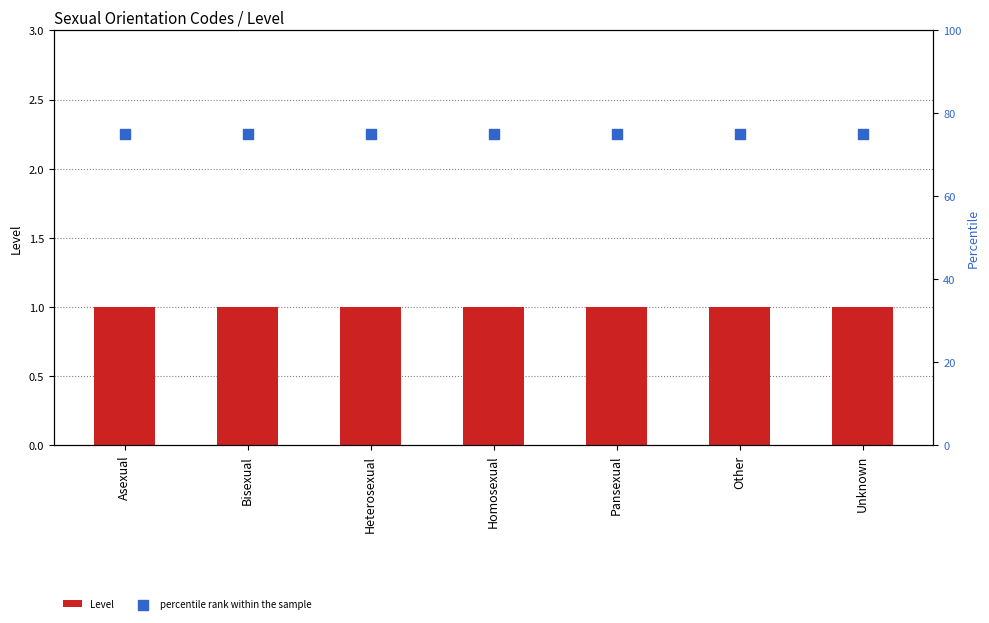

At how many categories does at least one series exceed 47?

7